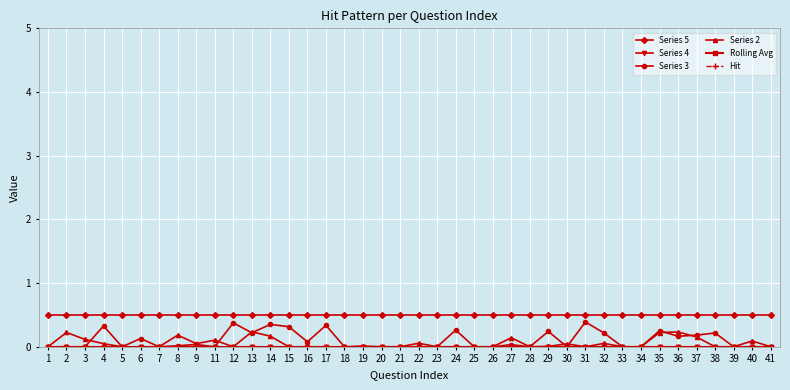

Which label corresponds to the largest value in the chart?

1